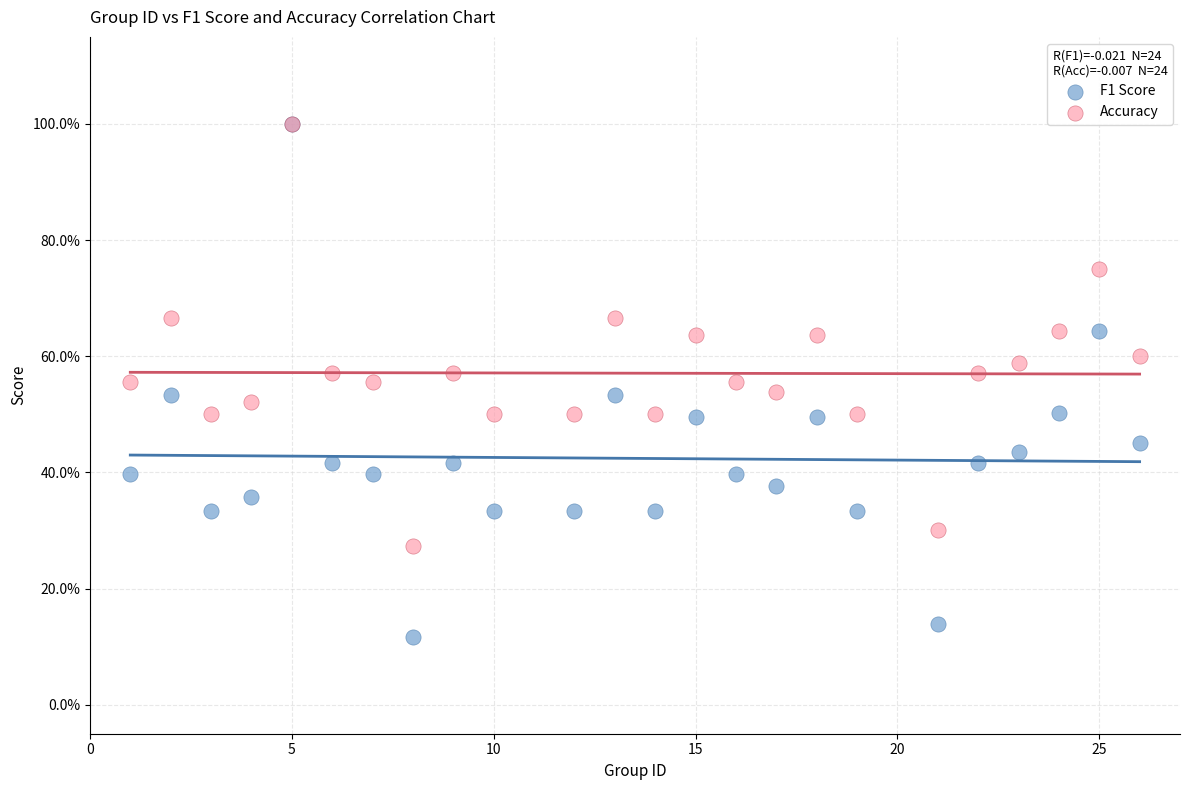

Which series reaches the minimum Y coordinate?

F1 Score